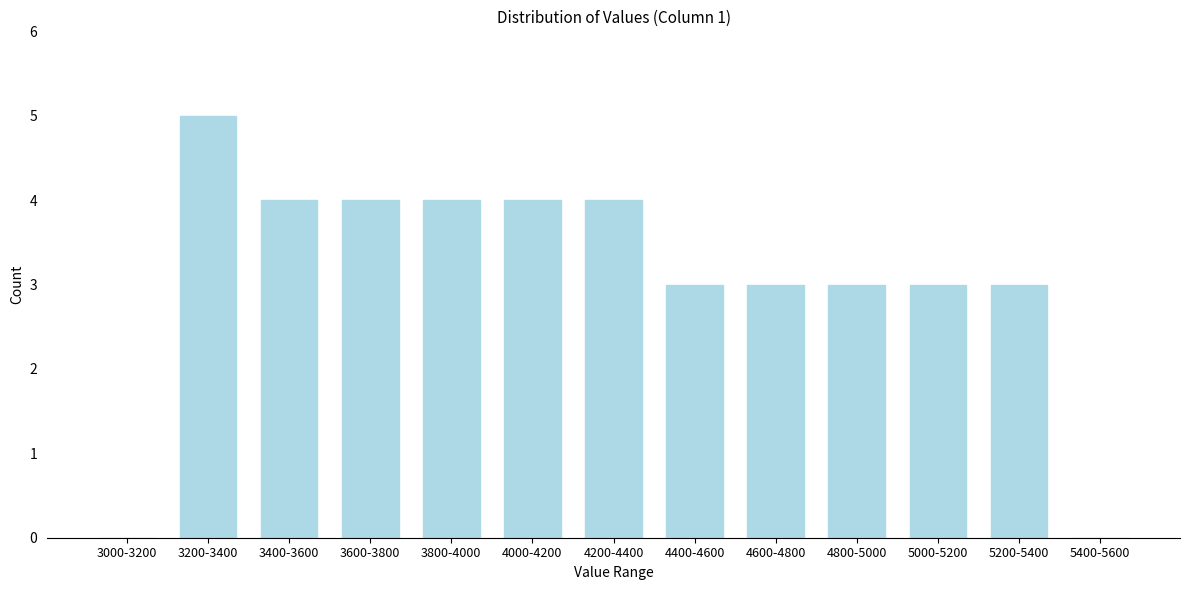

Reading left to right, what are all the values shown in this chart?

3000-3200=0	3200-3400=5	3400-3600=4	3600-3800=4	3800-4000=4	4000-4200=4	4200-4400=4	4400-4600=3	4600-4800=3	4800-5000=3	5000-5200=3	5200-5400=3	5400-5600=0